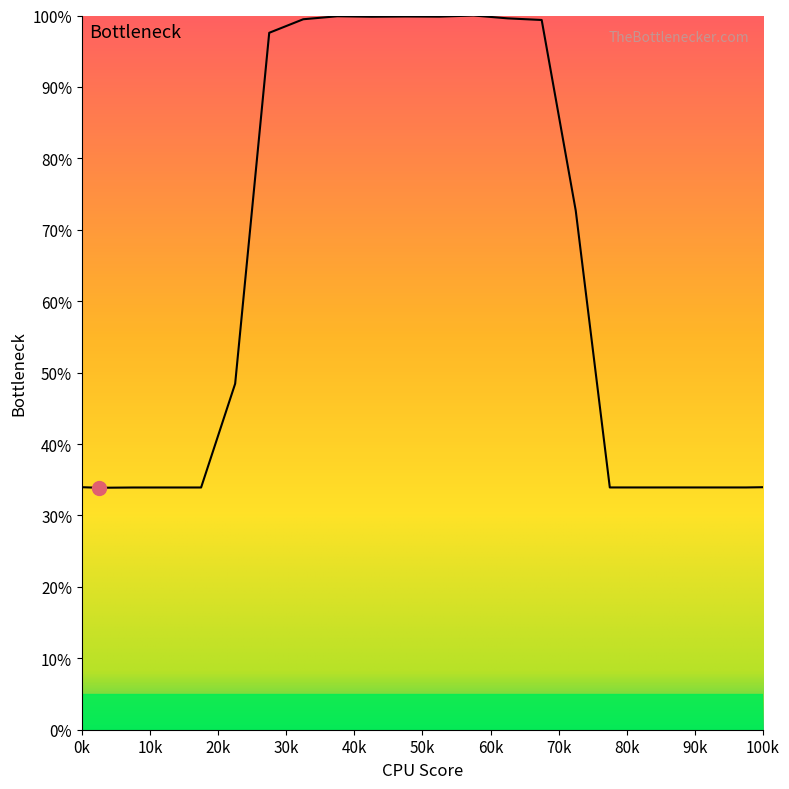

What is the maximum value shown in the chart?

100.0